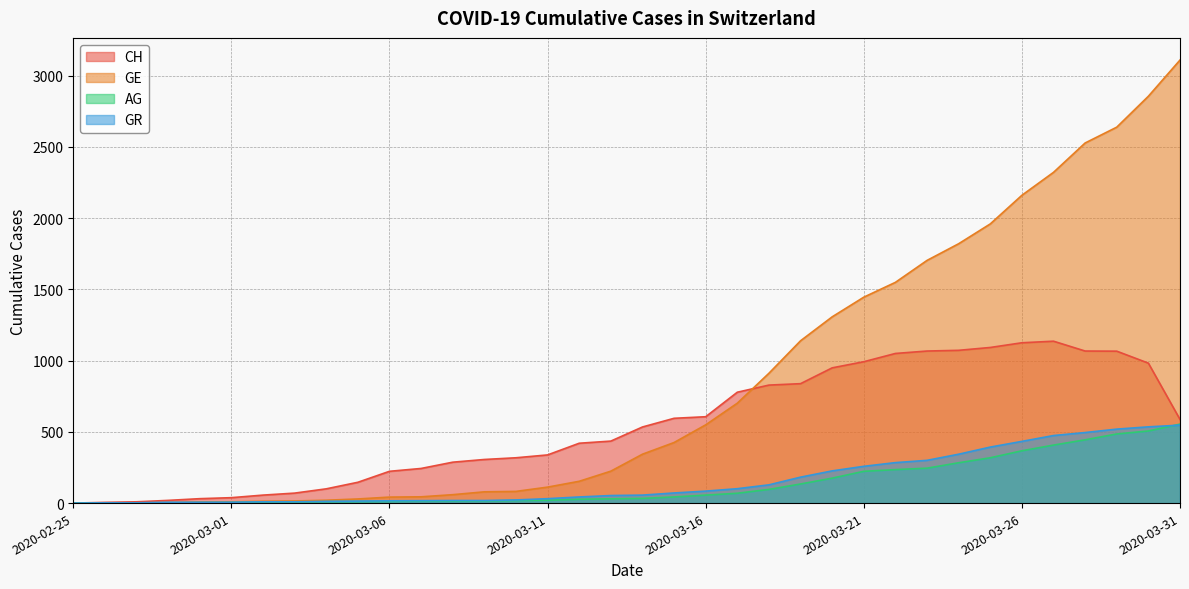

Which series ends up on top after the final intersection of GR and AG?

AG